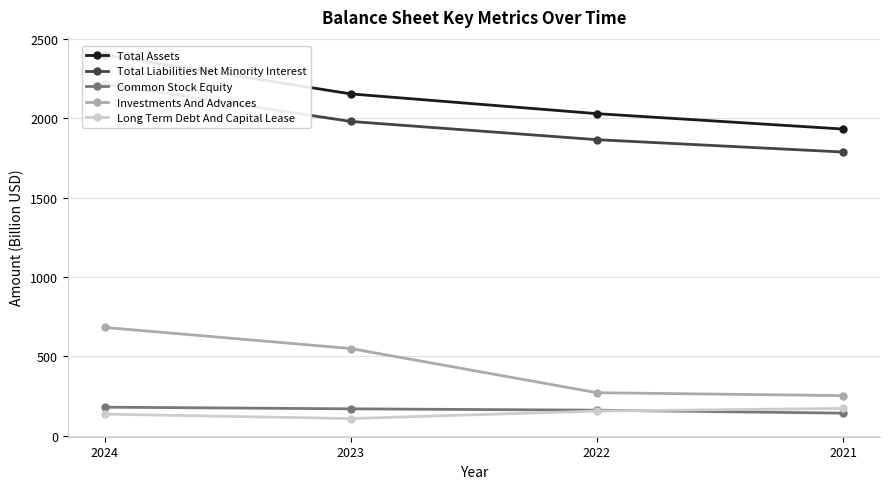

True or false: Total Liabilities Net Minority Interest and Long Term Debt And Capital Lease cross at least once.

False